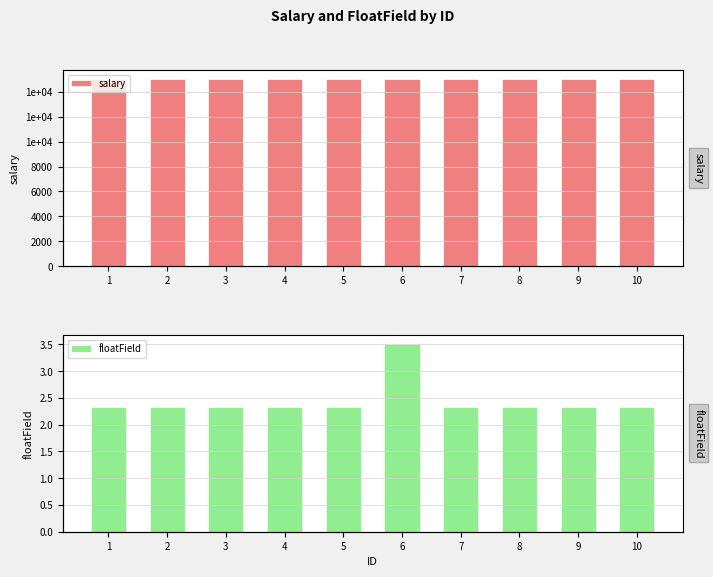

Rank the categories by salary value from lowest to highest.

1, 2, 3, 4, 5, 6, 7, 8, 9, 10